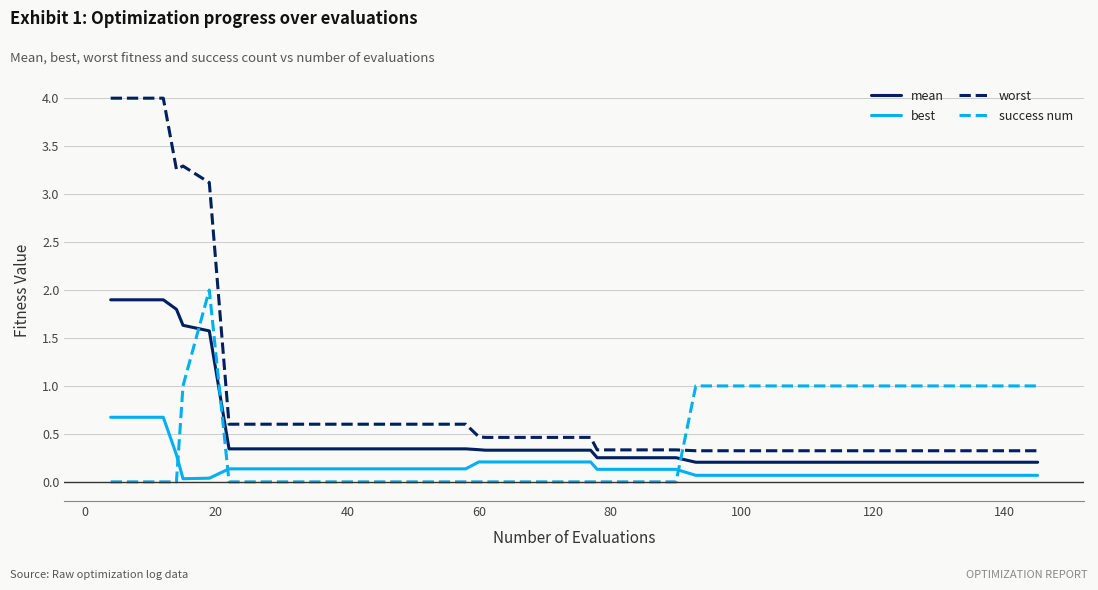

What are all the series names shown in the legend?

mean, best, worst, success num